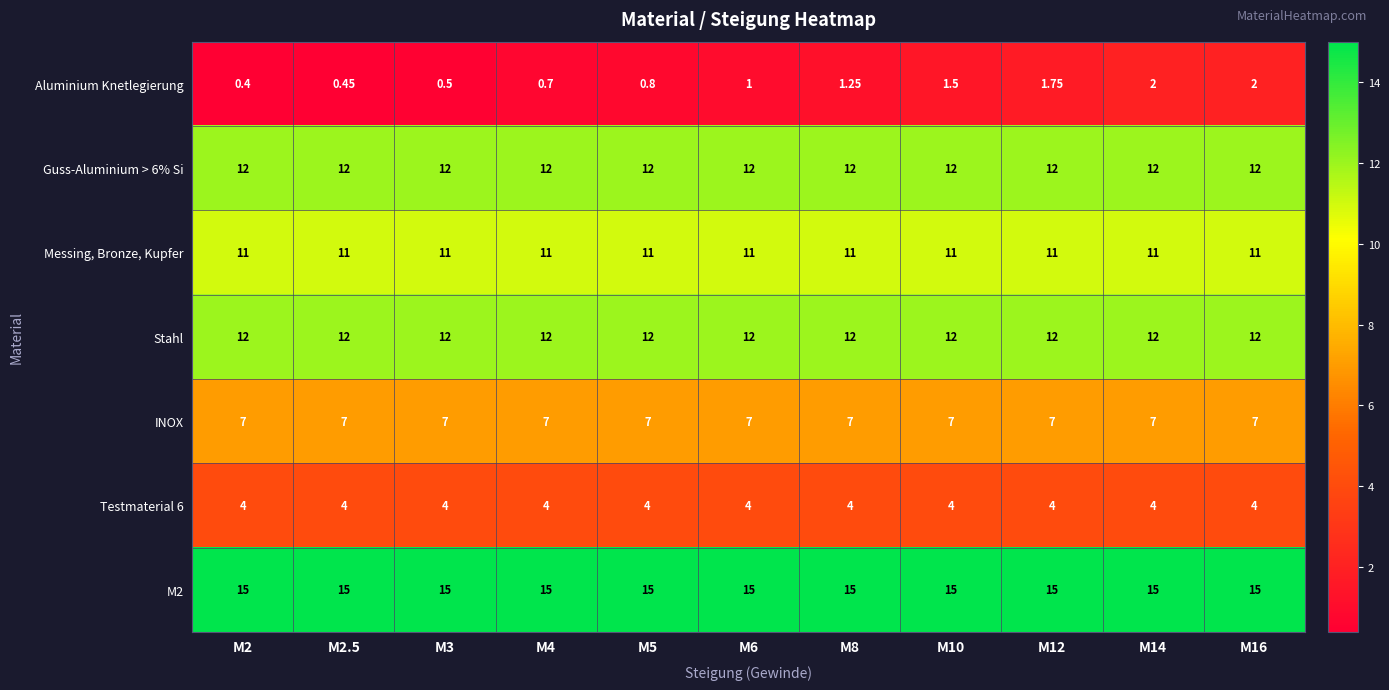

What is the spread (max minus min) of values at M16?

13.0